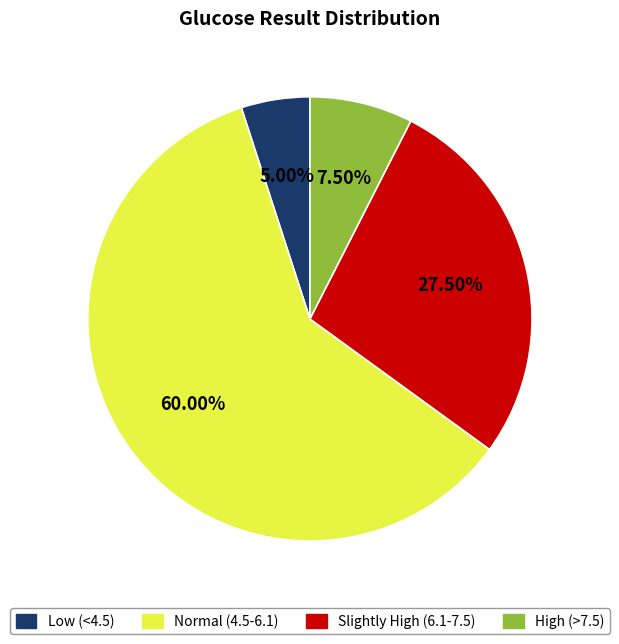

Is there a majority slice in this chart?

Yes